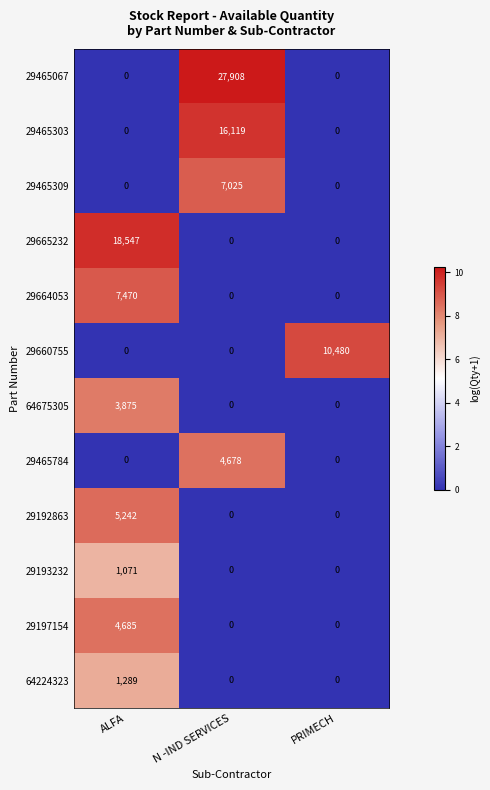

Is it true that 29197154 equals 0 at N -IND SERVICES?

True